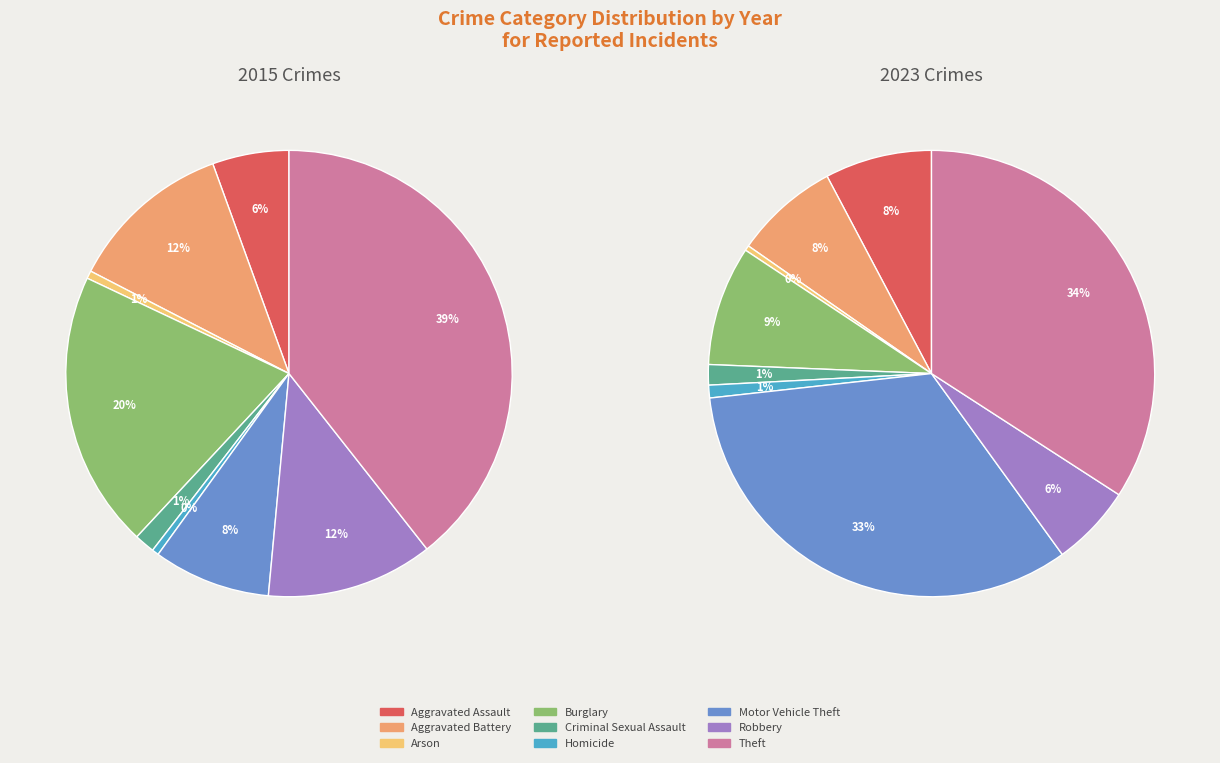

Is Robbery the majority of the pie?

No